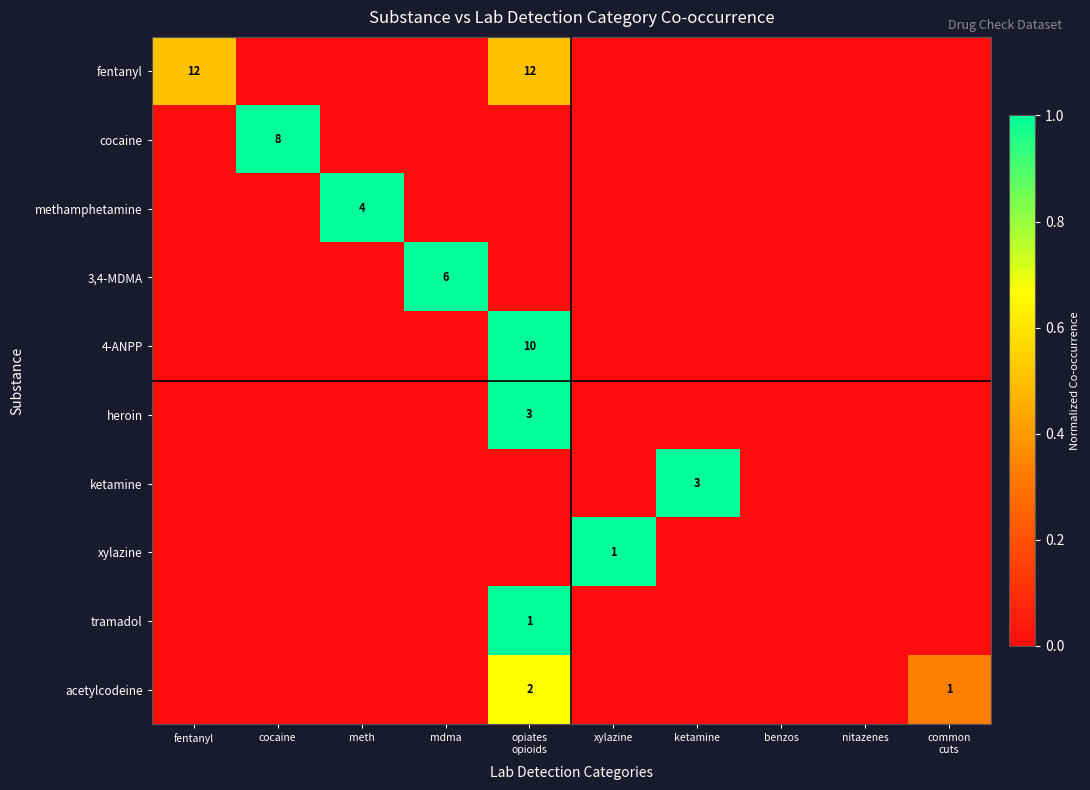

How many data points does each series have?

10